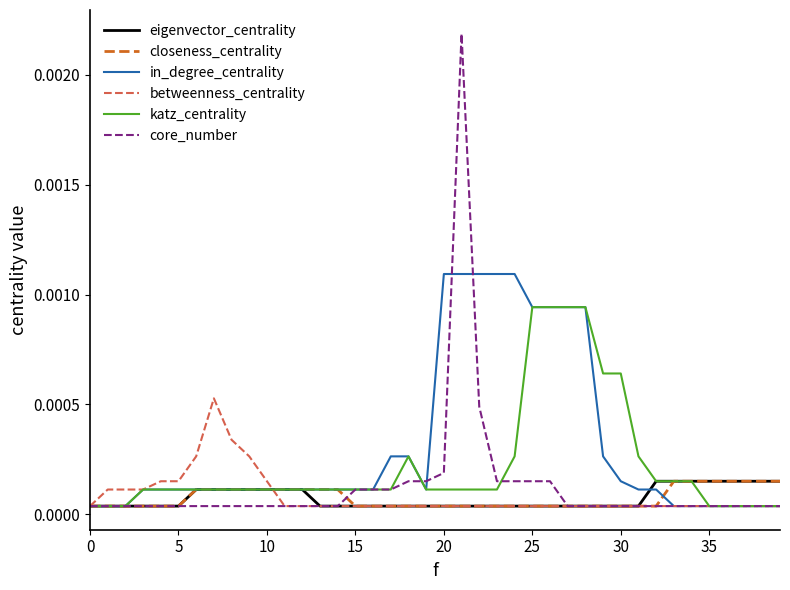

Which series has the largest range (max minus min)?

core_number